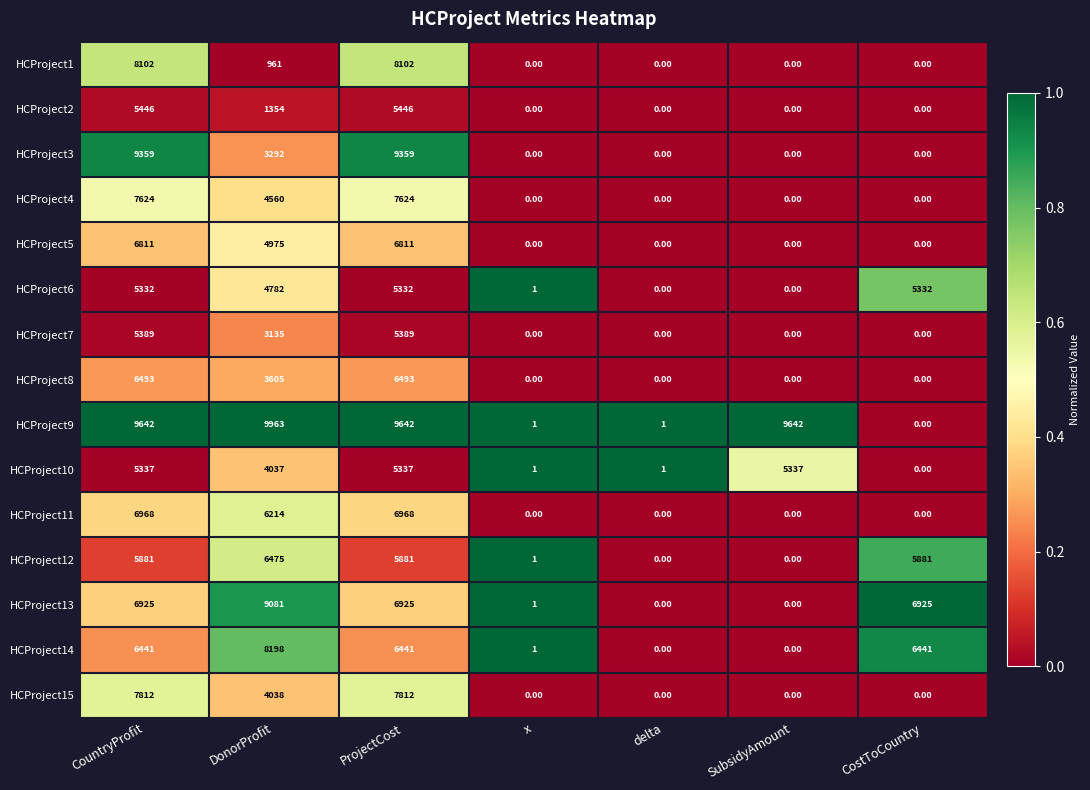

Which series changed the most between x and CostToCountry?

HCProject13